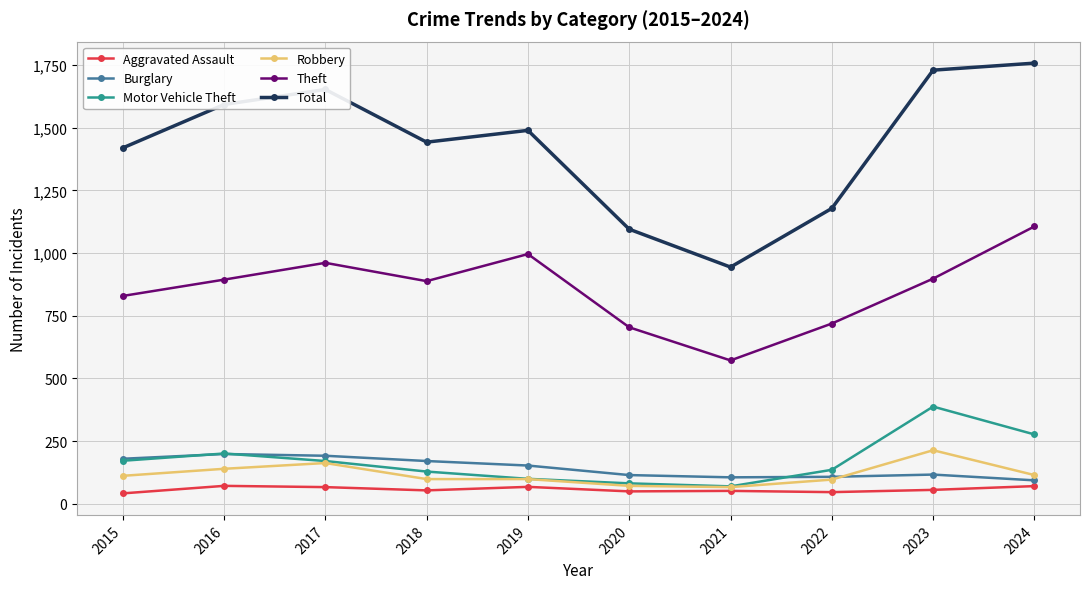

True or false: Aggravated Assault and Total intersect in this chart.

False